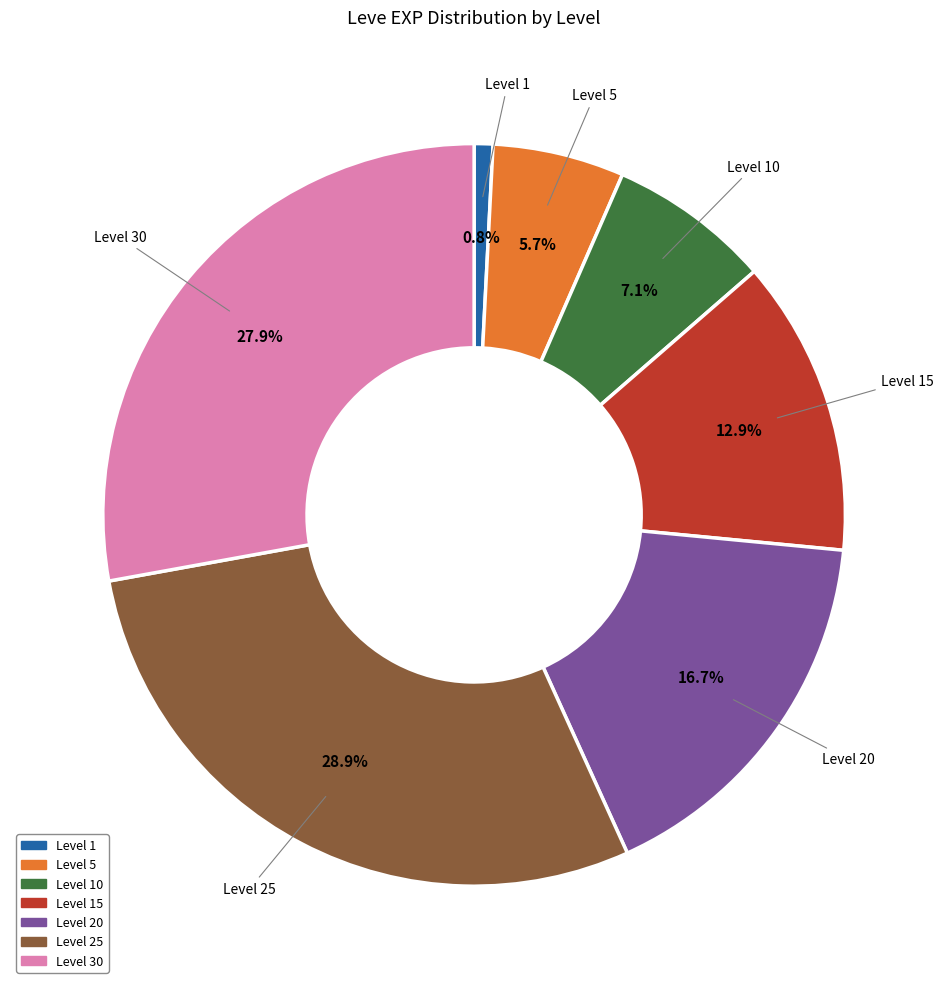

Does any single category account for the majority?

No